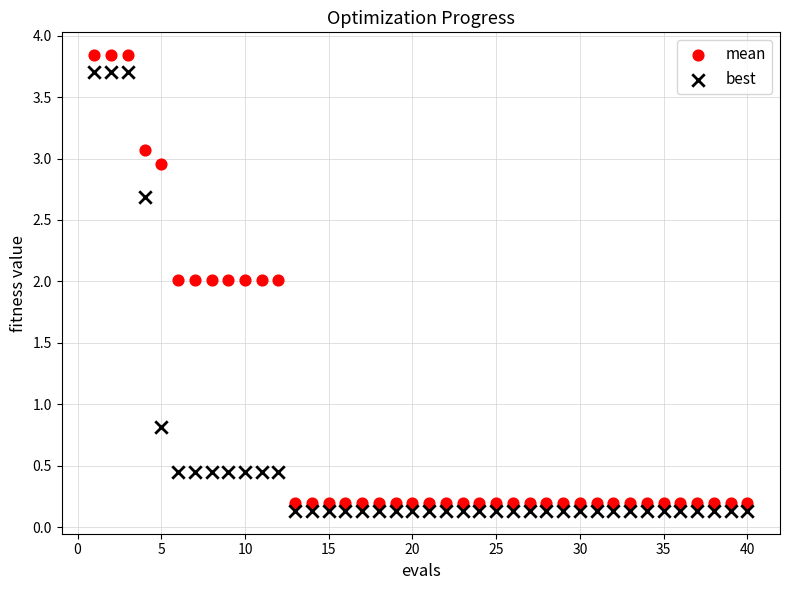

Which series reaches the maximum Y coordinate?

mean